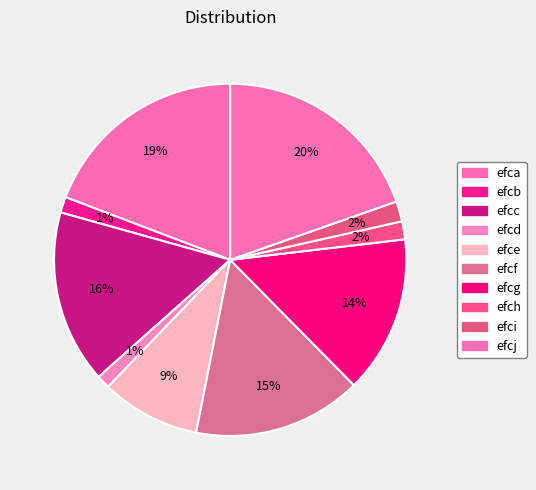

What percentage is the efcc slice, to the nearest percent?

16%